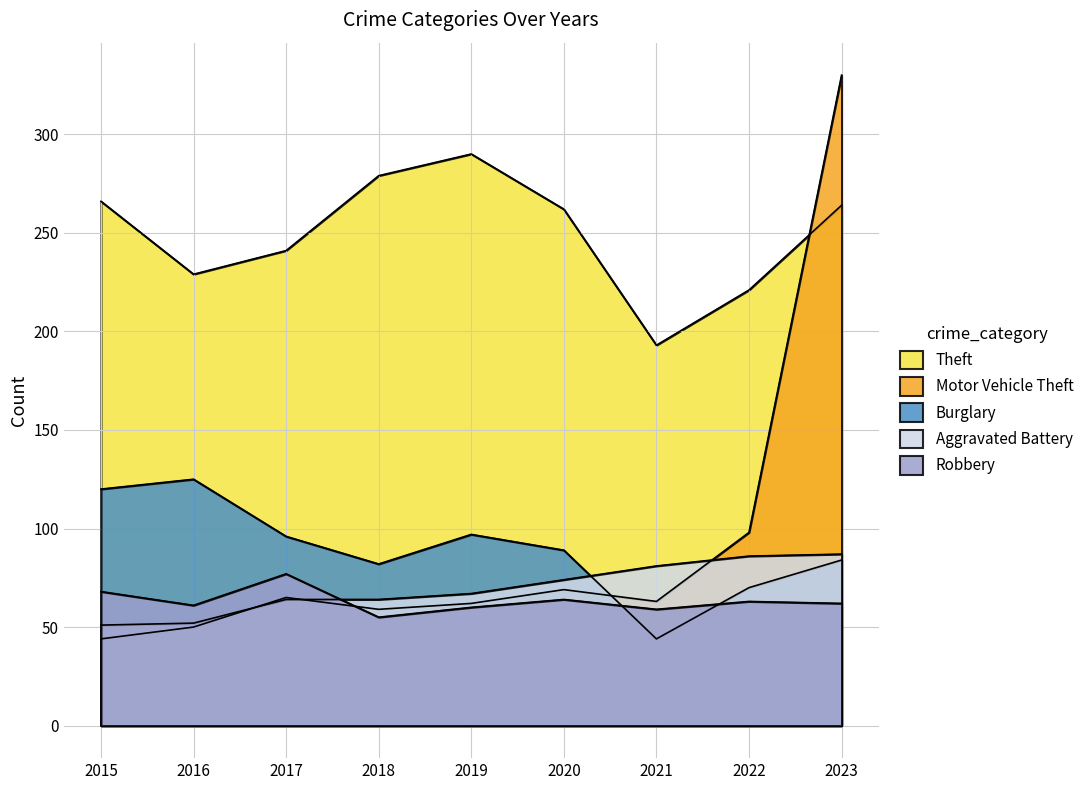

Between 2019 and 2022, which series saw the biggest shift?

Theft